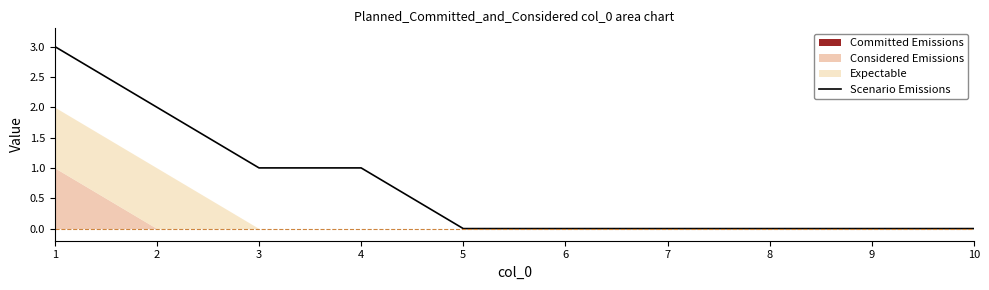

Which has a higher value, 3 or 9?

3